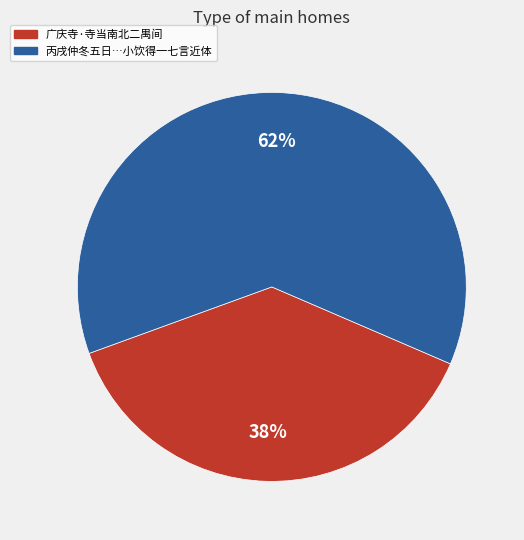

Is there a majority slice in this chart?

Yes